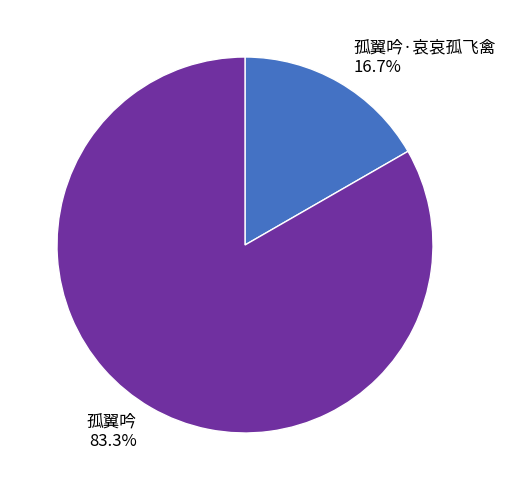

Do 孤翼吟·哀哀孤飞禽 16.7% and 孤翼吟 83.3% together represent more than half of the pie?

Yes